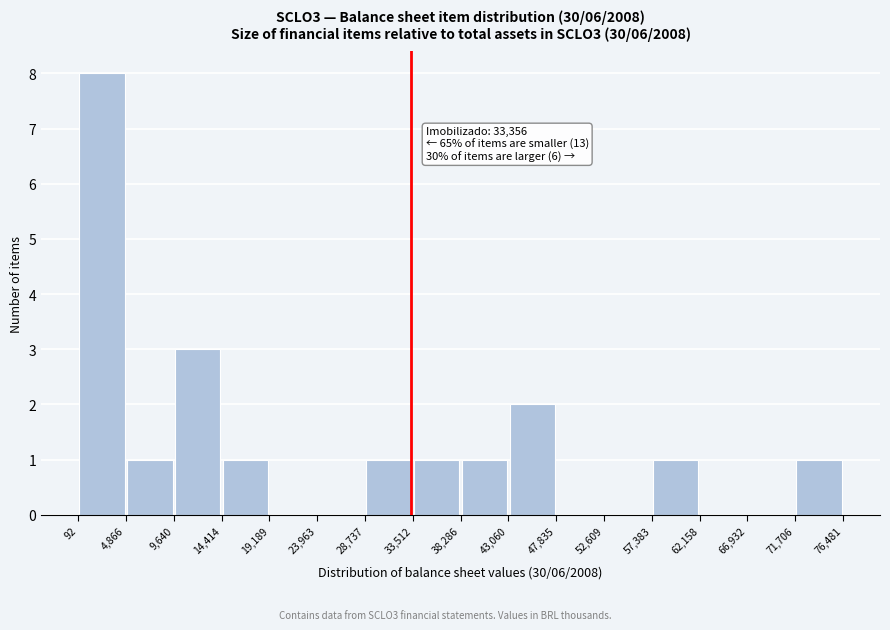

Which range on the x-axis has the tallest bar?

92 to 4,866